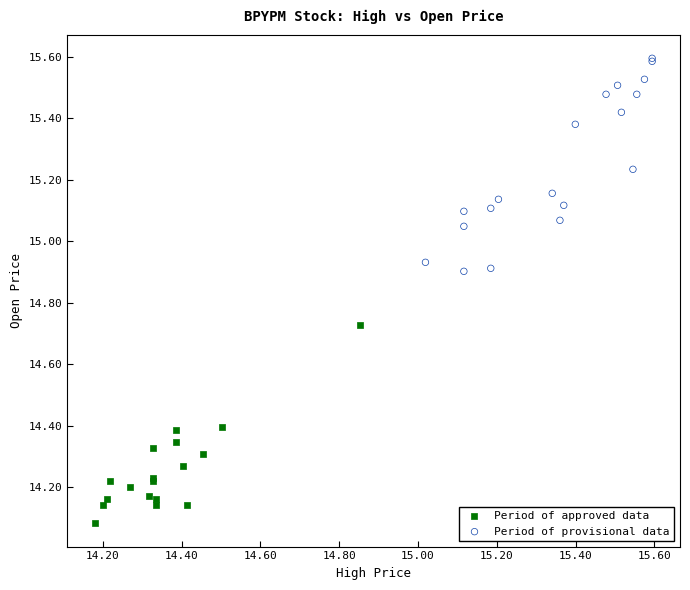

Which series has the largest Y range (max minus min)?

Period of provisional data